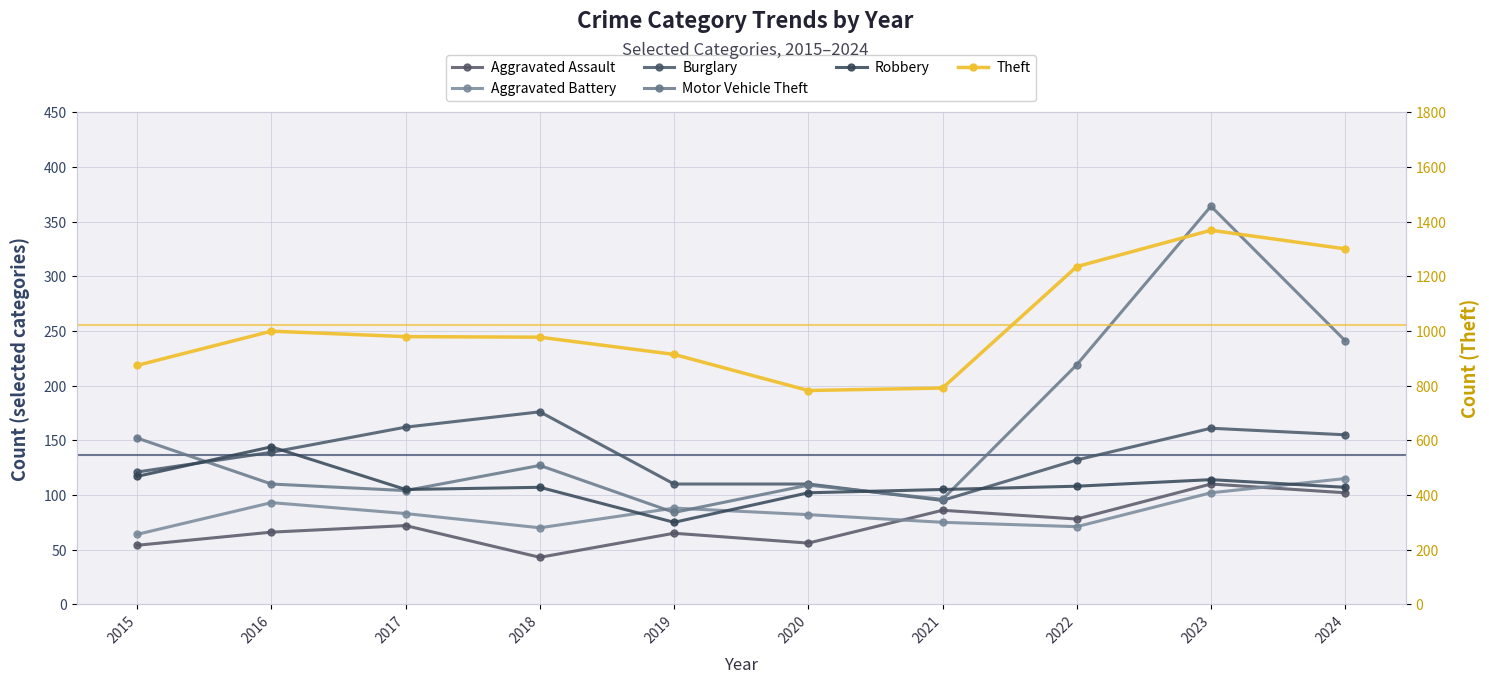

What is the sum of the Aggravated Battery values at 2020 and 2023?

184